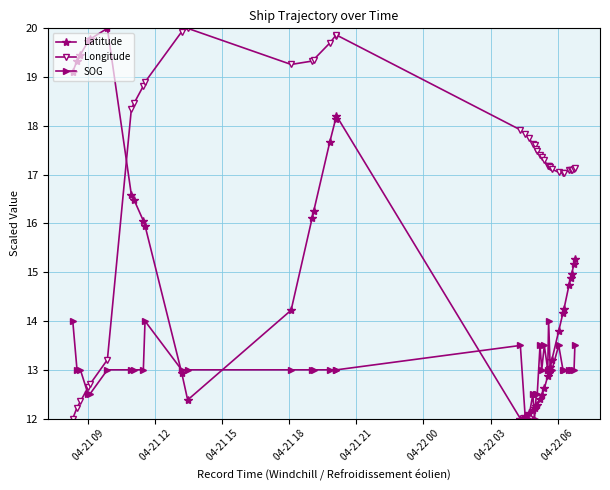

What is the minimum value for Longitude?

12.0